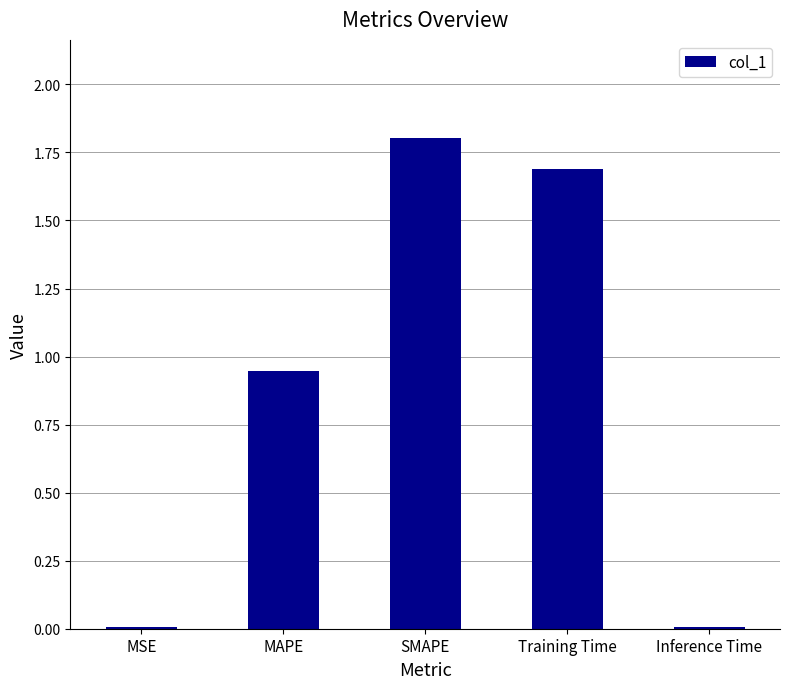

Between MAPE and SMAPE, which is larger?

SMAPE